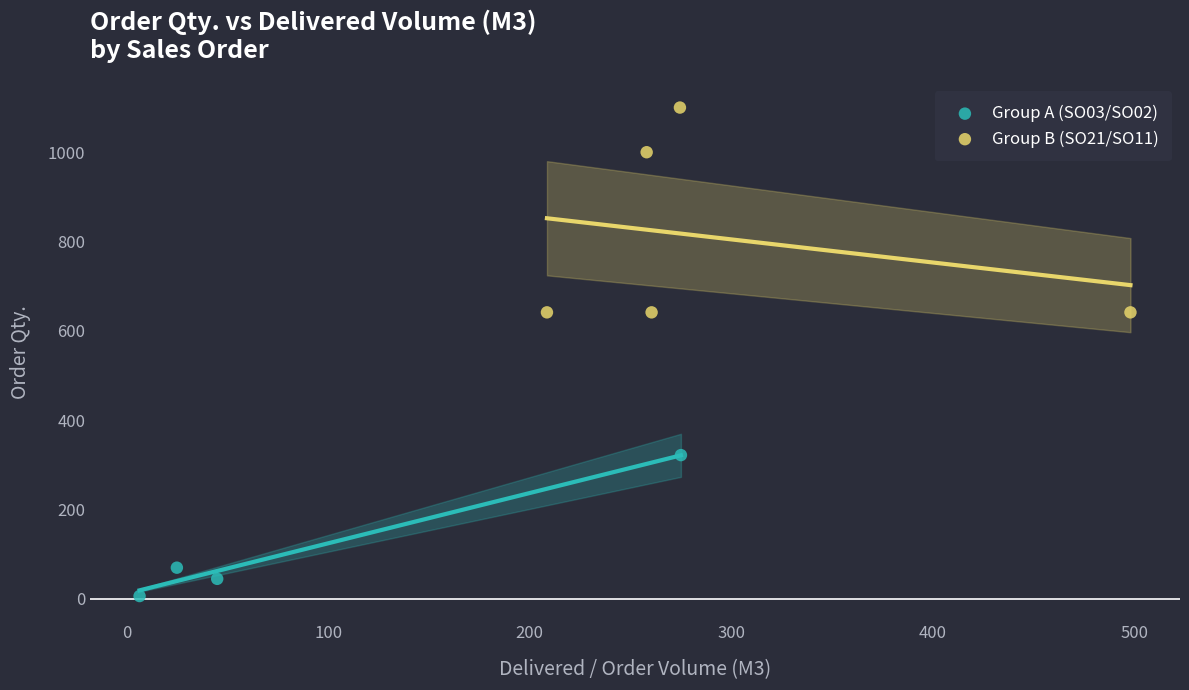

Which series reaches the minimum Y coordinate?

Group A (SO03/SO02)